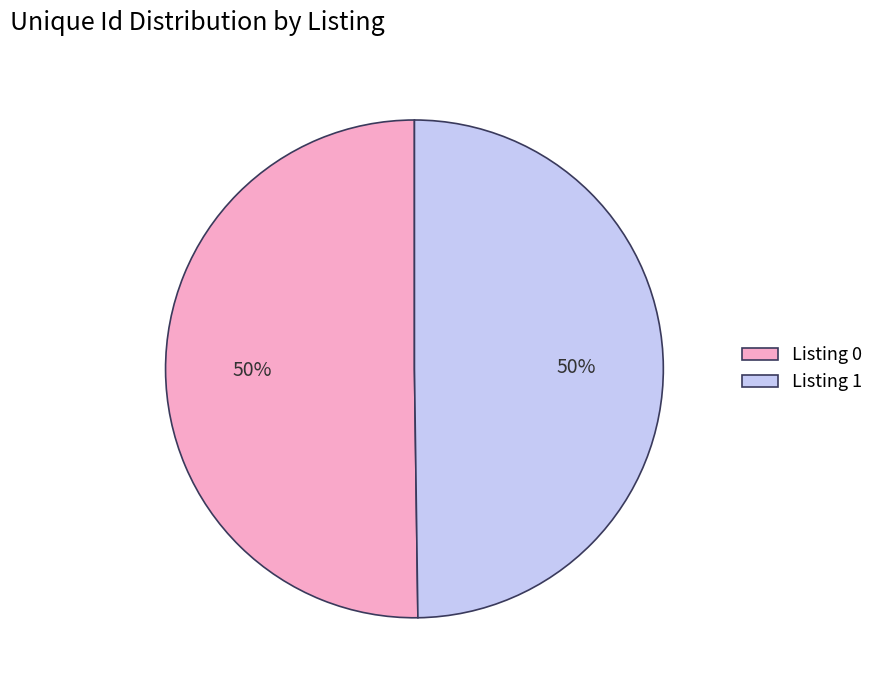

The Listing 1 slice represents 50% of the pie. True or false?

True